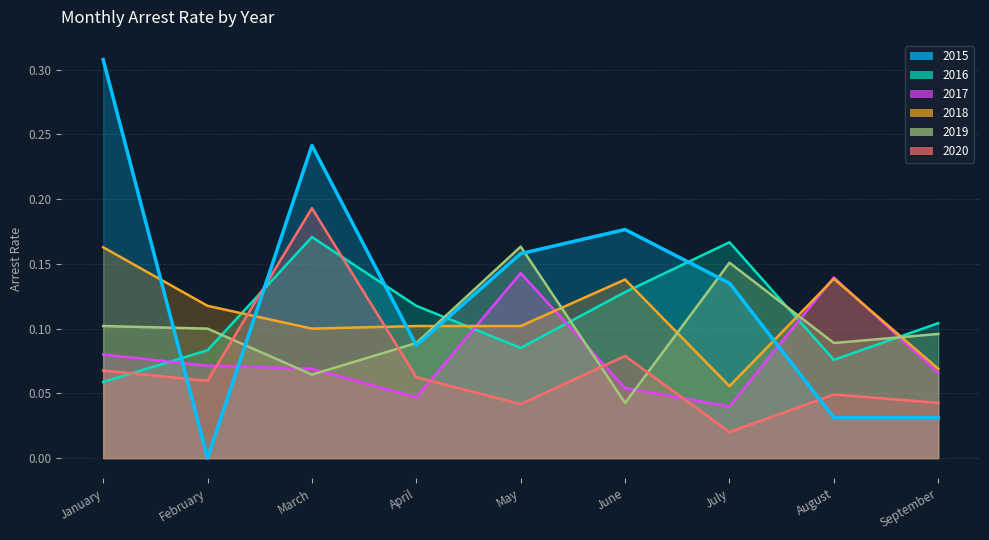

What is the approximate value of arrest_rate_2018 at September?

0.1